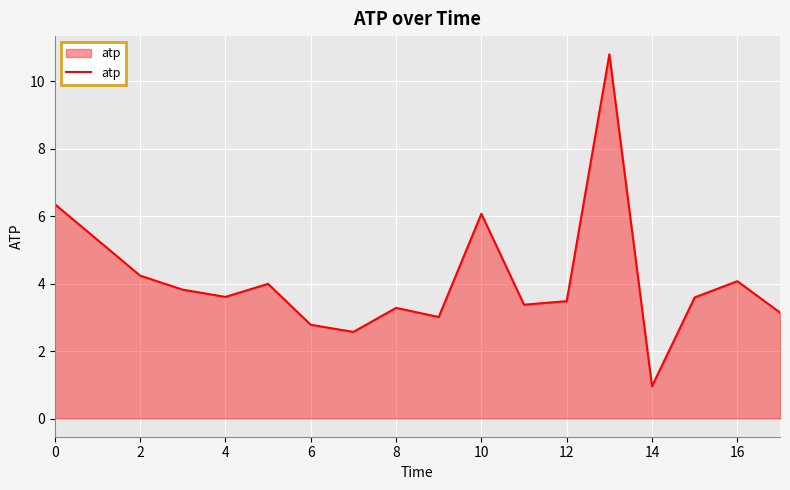

How many lines are shown in the chart?

1